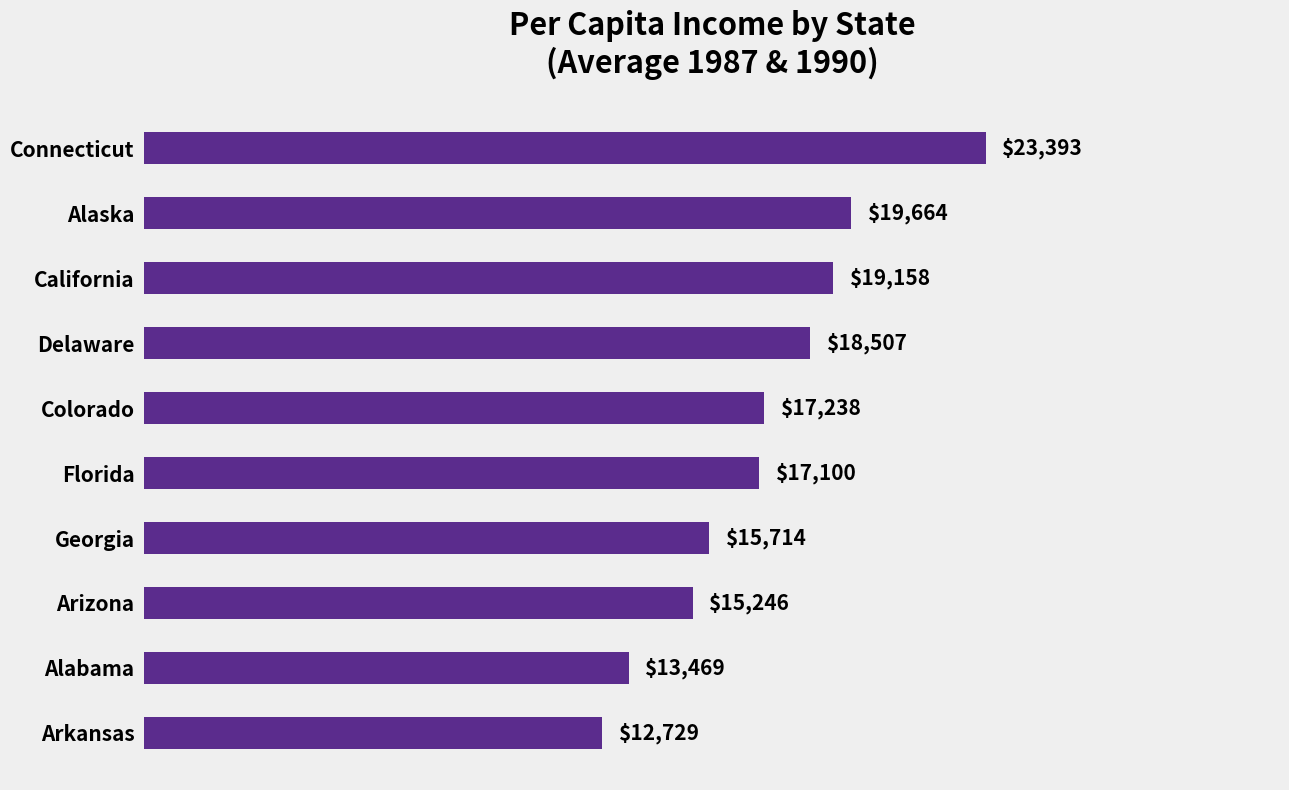

What is the label of the 5th bar from the bottom?

Florida